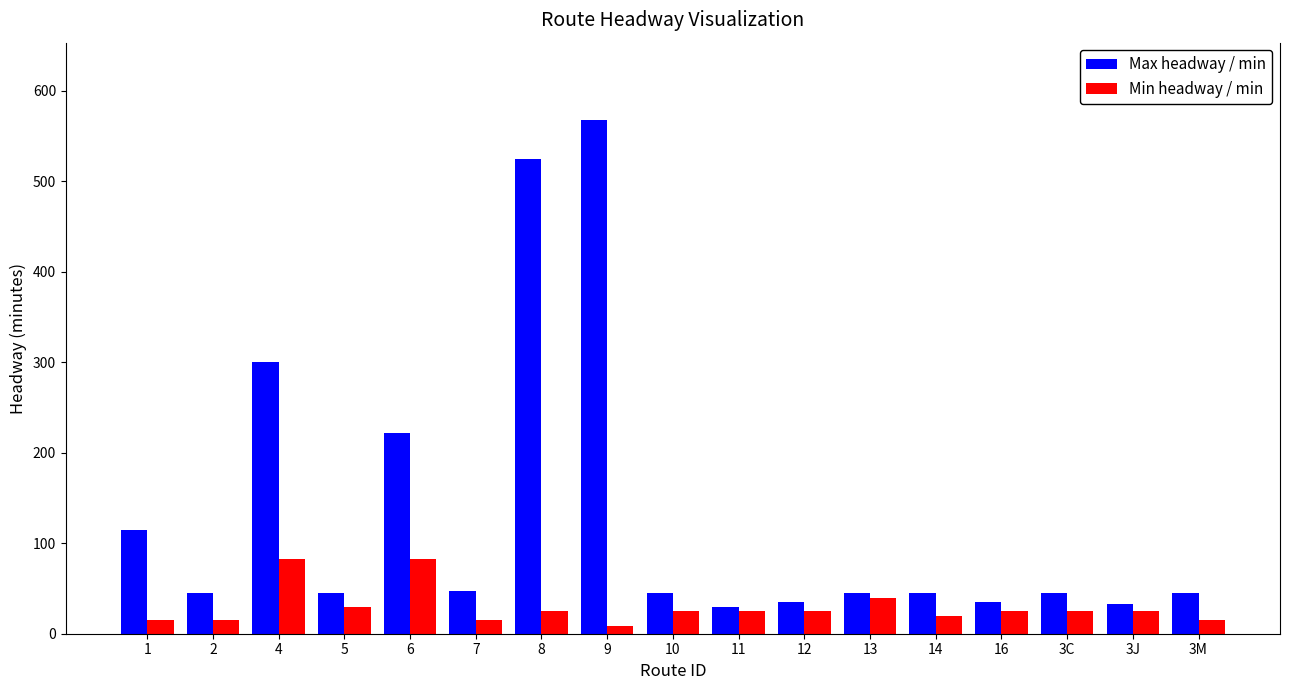

At which label is Min headway / min closest to 45?

13